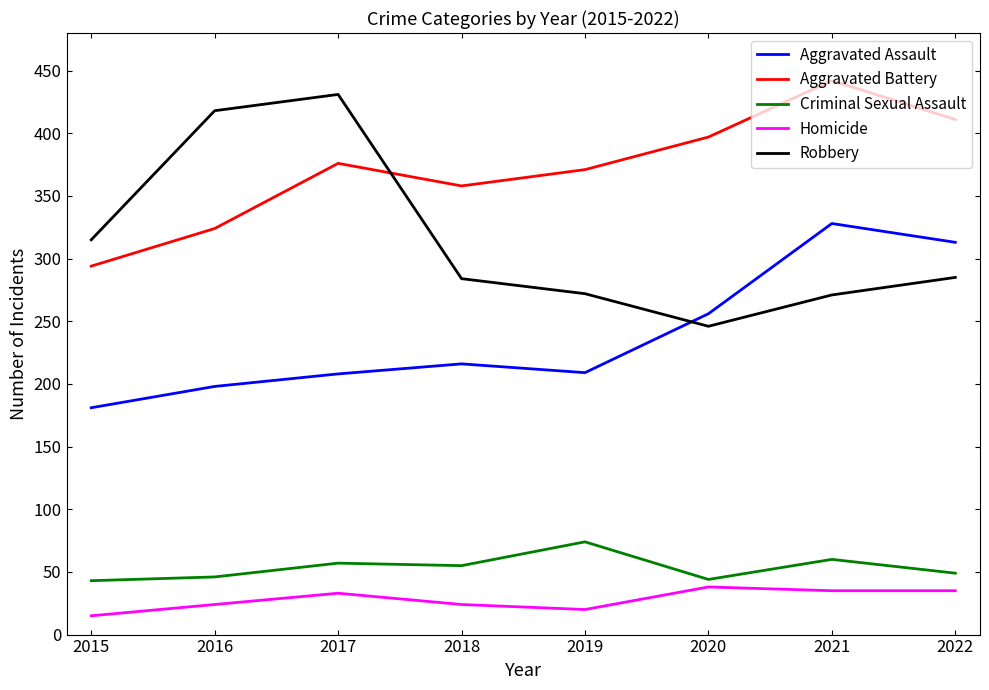

What is the minimum value shown in the chart?

15